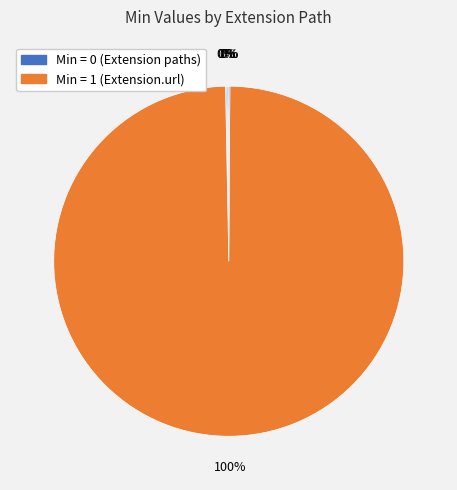

What is the largest slice in the pie chart?

Extension.url